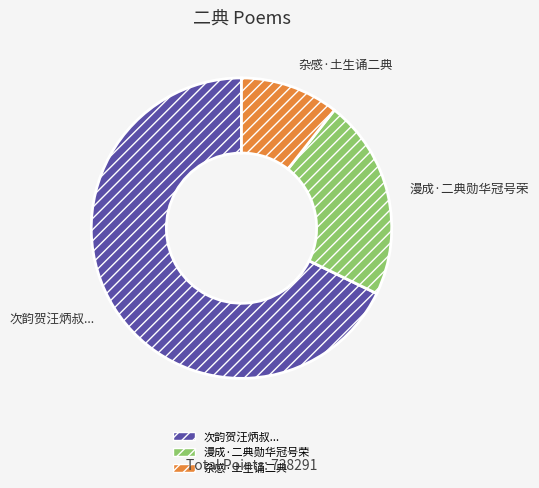

The 次韵贺汪炳叔... slice represents 81% of the pie. True or false?

False